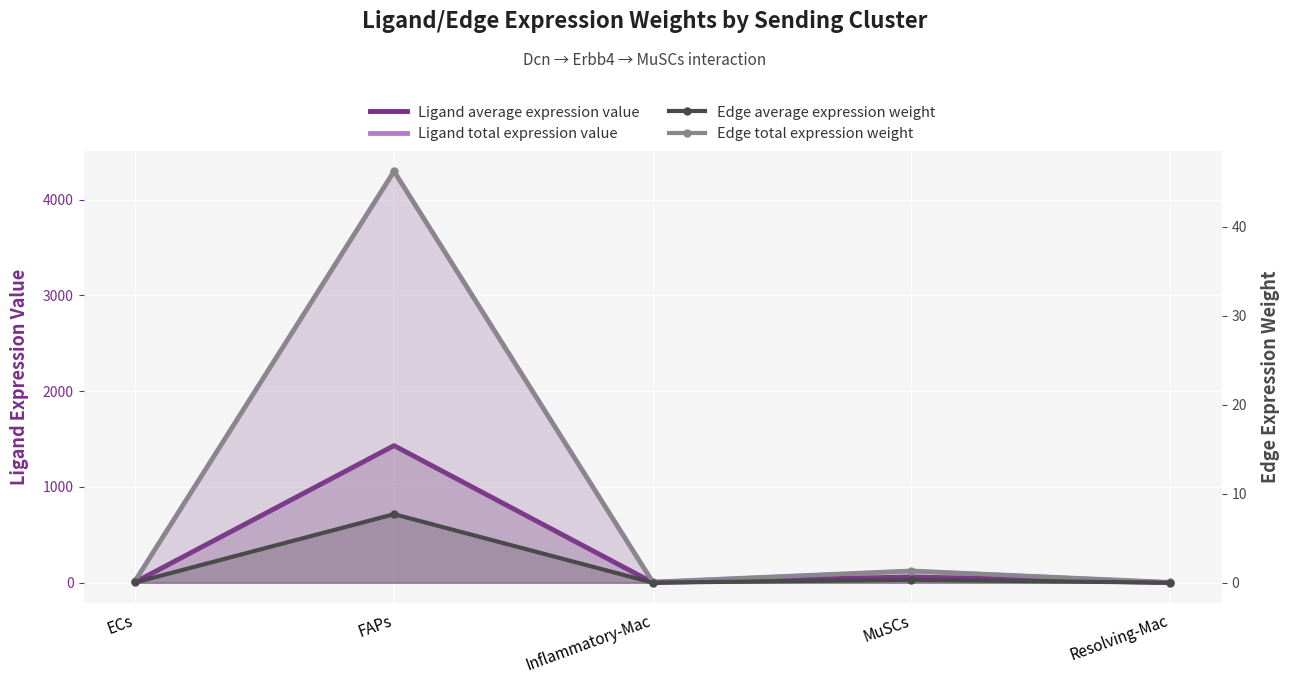

What is the label of the 3rd point from the right?

Inflammatory-Mac